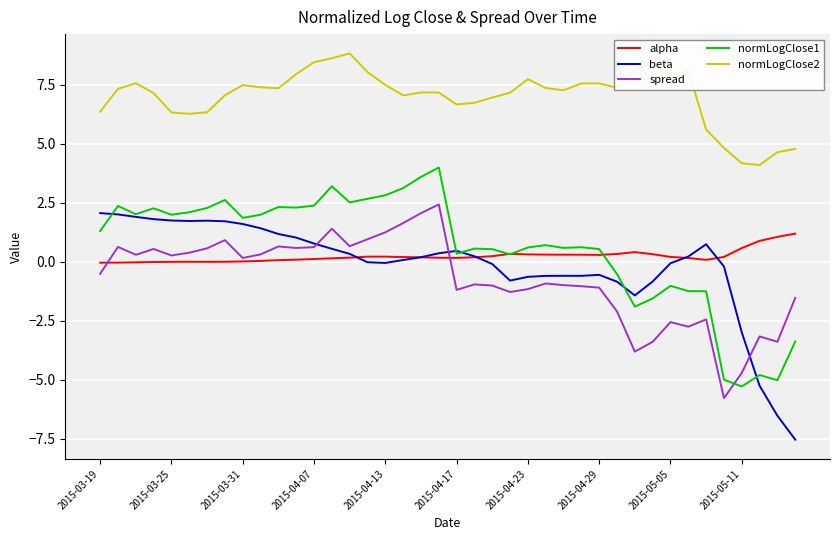

True or false: spread and normLogClose2 cross at least once.

False